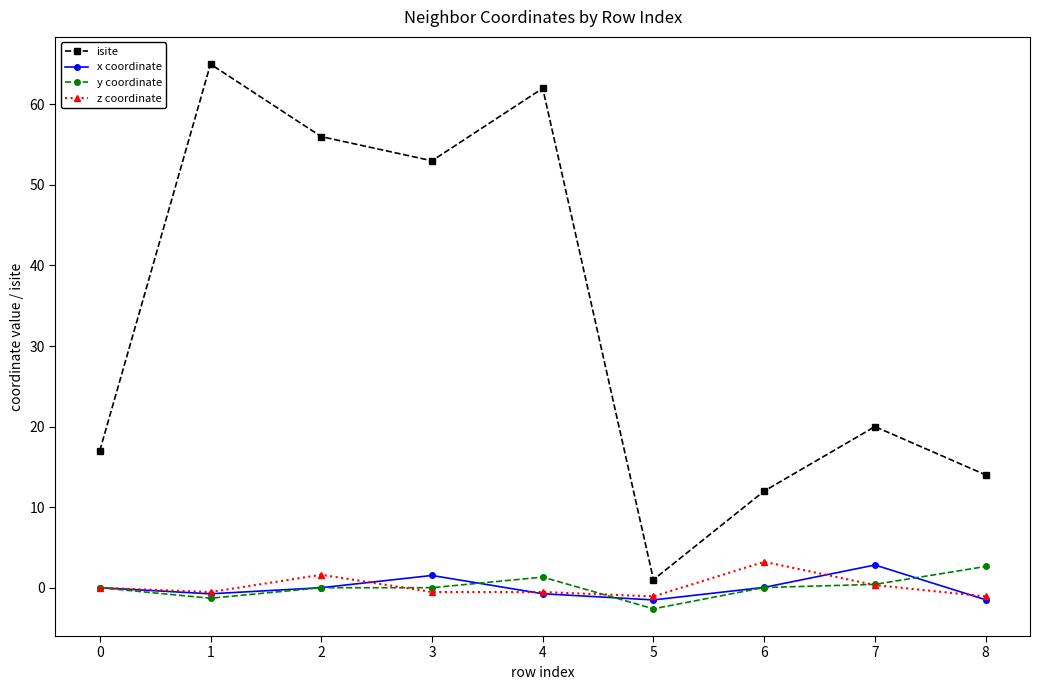

True or false: y coordinate and isite intersect in this chart.

False